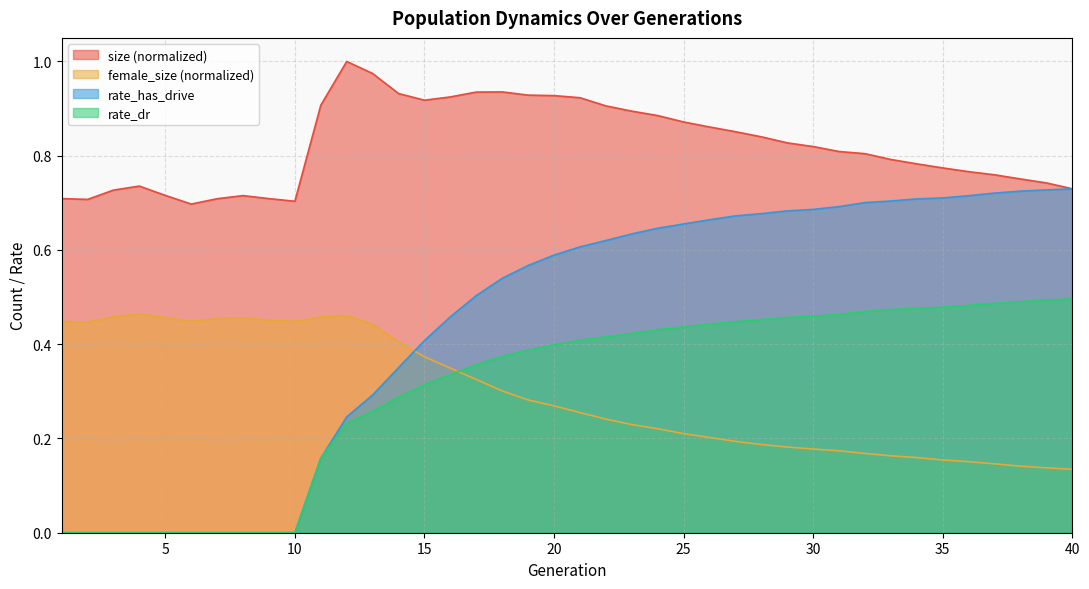

True or false: rate_has_drive has more than 0 points higher than both neighbors.

False